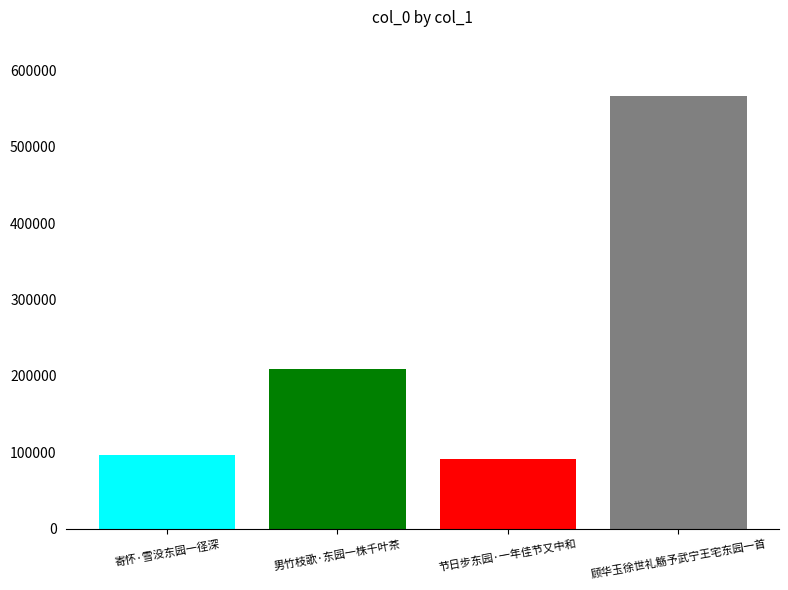

What is the minimum value shown in the chart?

90877